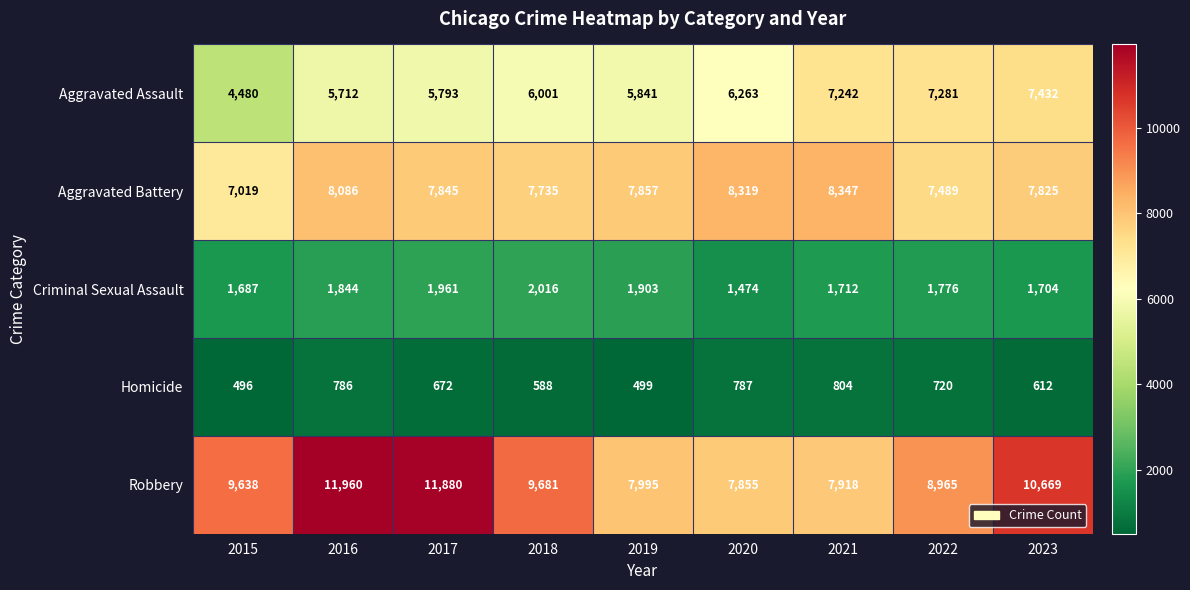

What is the spread (max minus min) of values at 2016?

11174